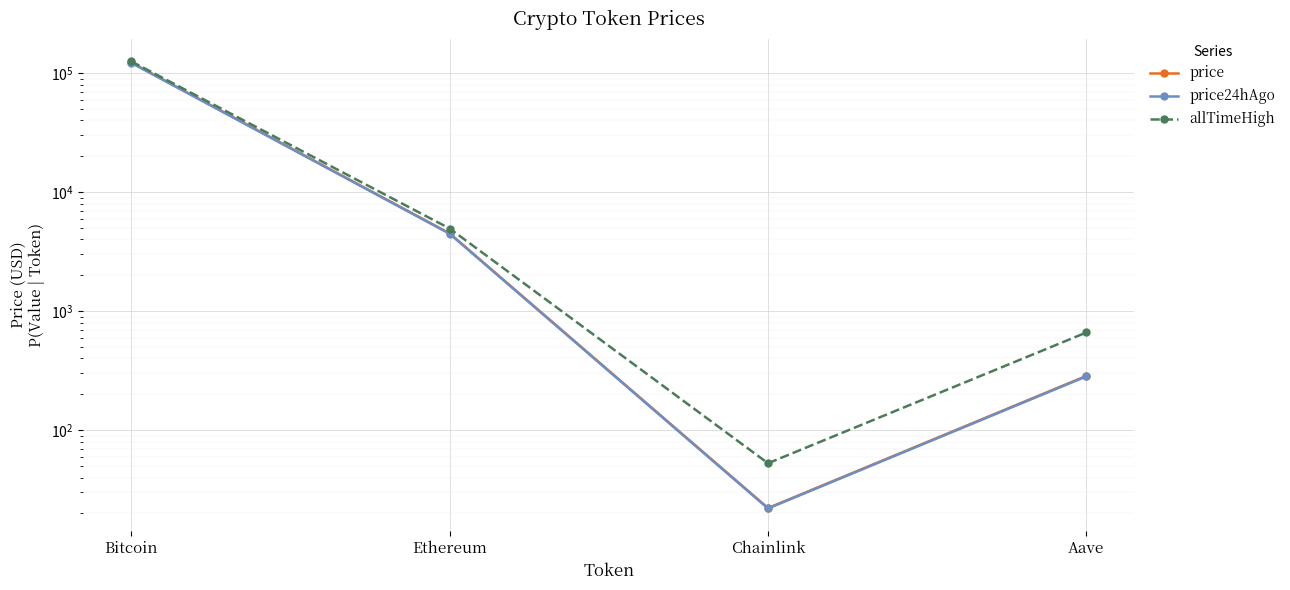

Reading left to right, what are all the values shown in this chart?

price: Bitcoin=122800.0	Ethereum=4503.3	Chainlink=22.2	Aave=285.7
price24hAgo: Bitcoin=121921.0	Ethereum=4467.4	Chainlink=22.0	Aave=283.1
allTimeHigh: Bitcoin=125506.0	Ethereum=4946.1	Chainlink=52.7	Aave=661.7